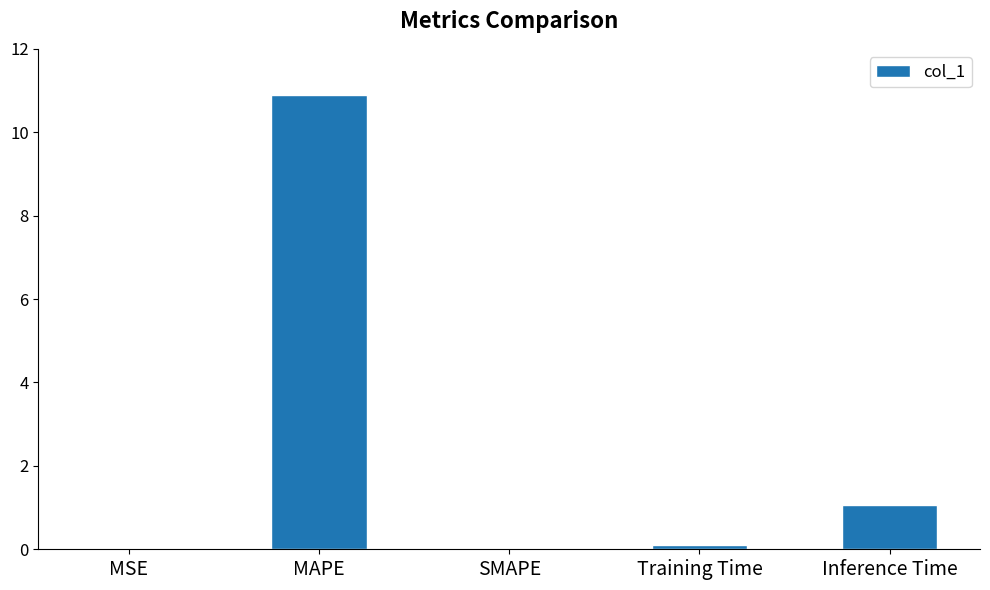

What is the sum of all values?

12.1